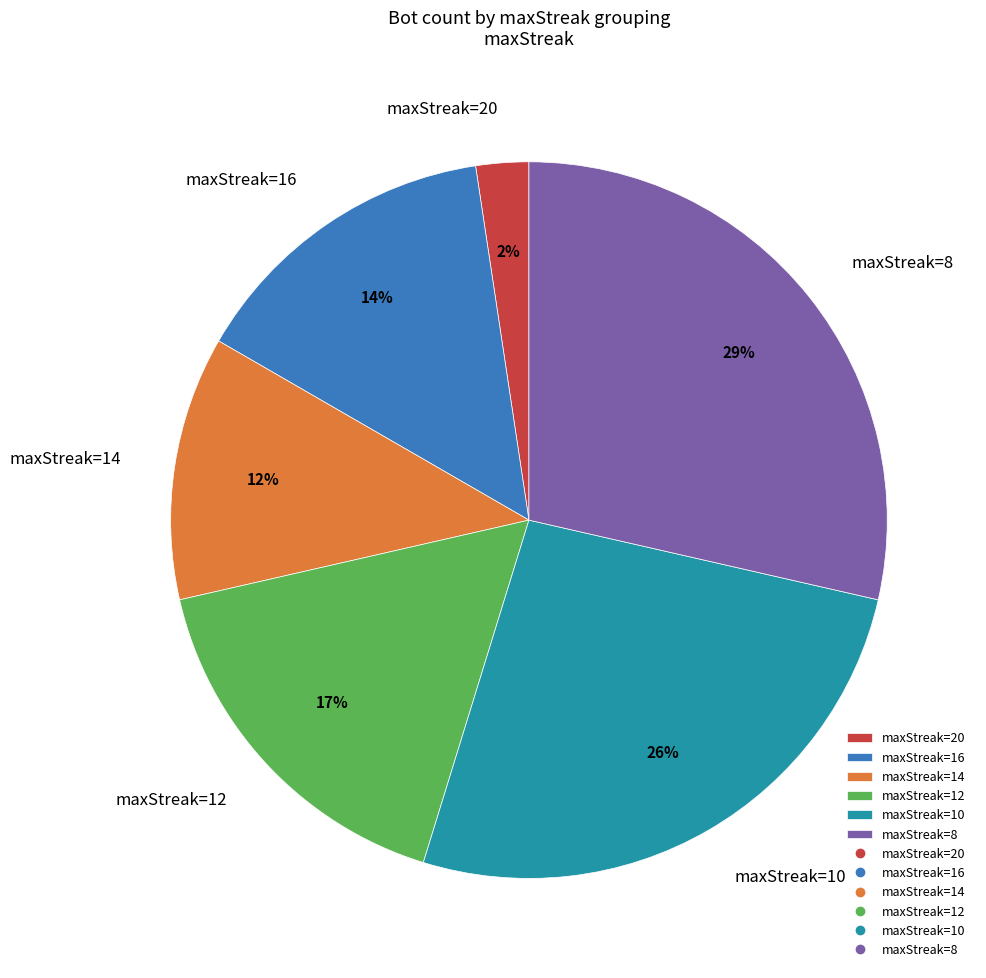

True or false: maxStreak=12 accounts for 17% of the total.

True